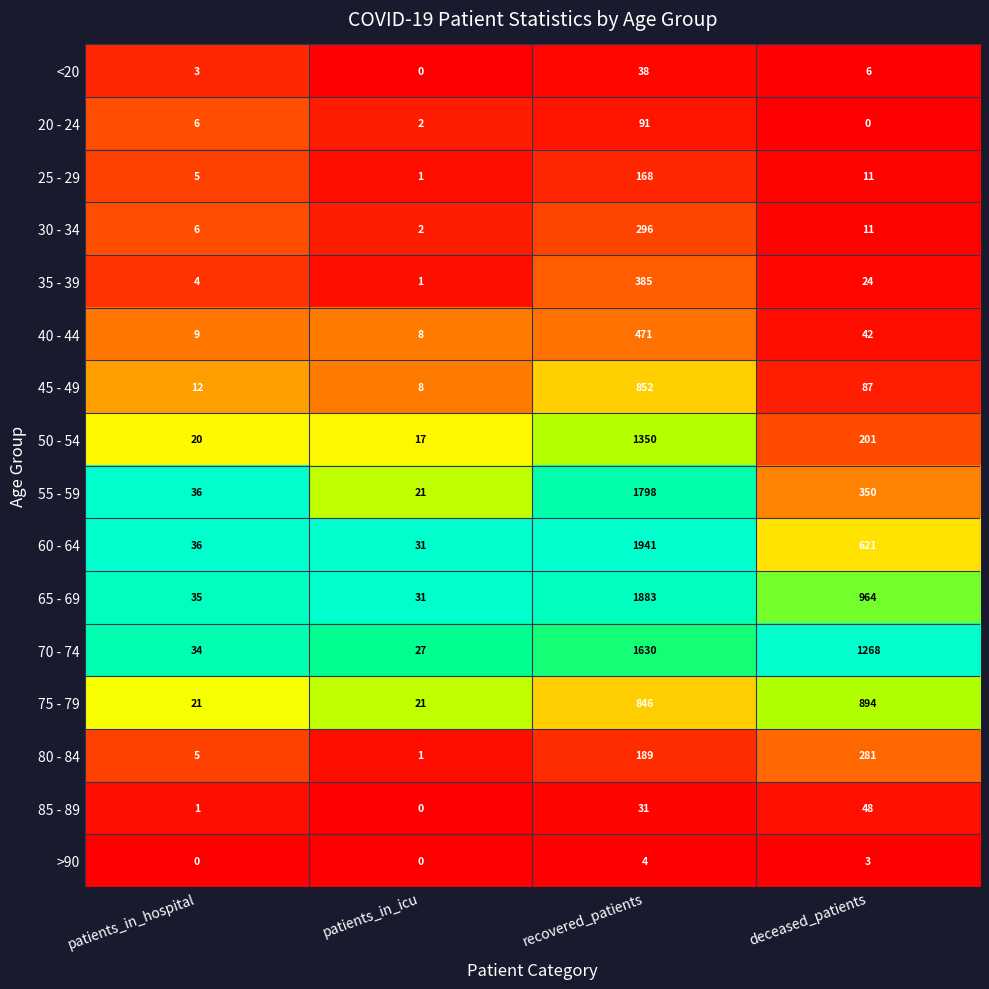

Where does the <20 series first go above 6?

recovered_patients